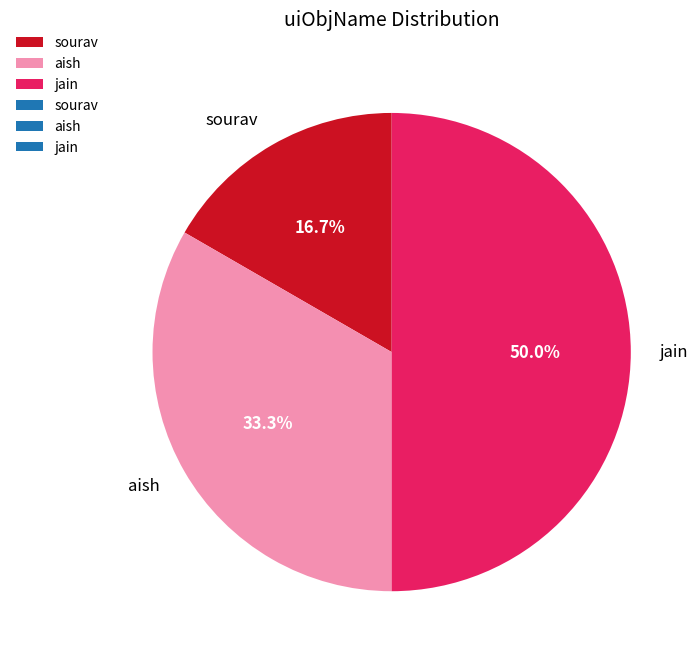

Does aish account for over 50% of the chart?

No